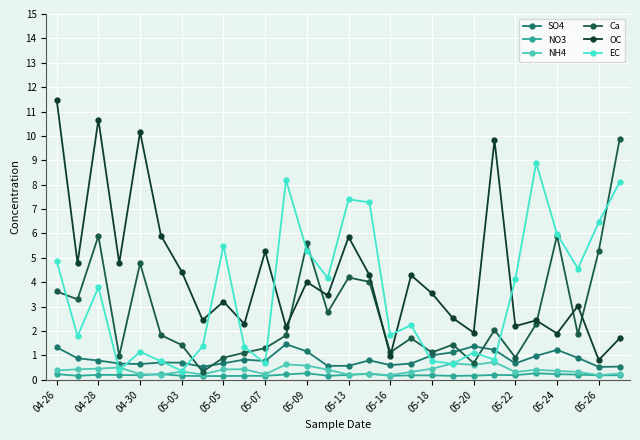

What is the value of the NO3 point at the 16th from the left?

0.3